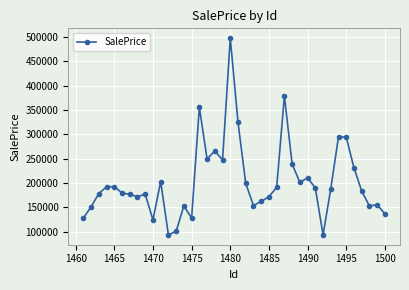

What is the maximum value shown in the chart?

497294.6